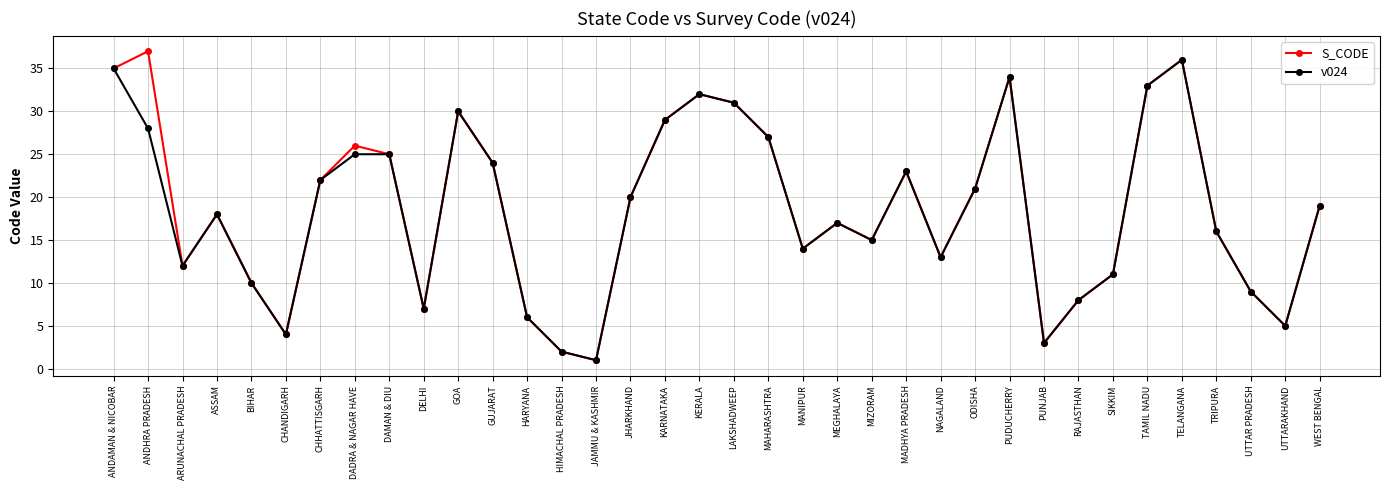

At which category does S_CODE reach its first local peak?

ANDHRA PRADESH